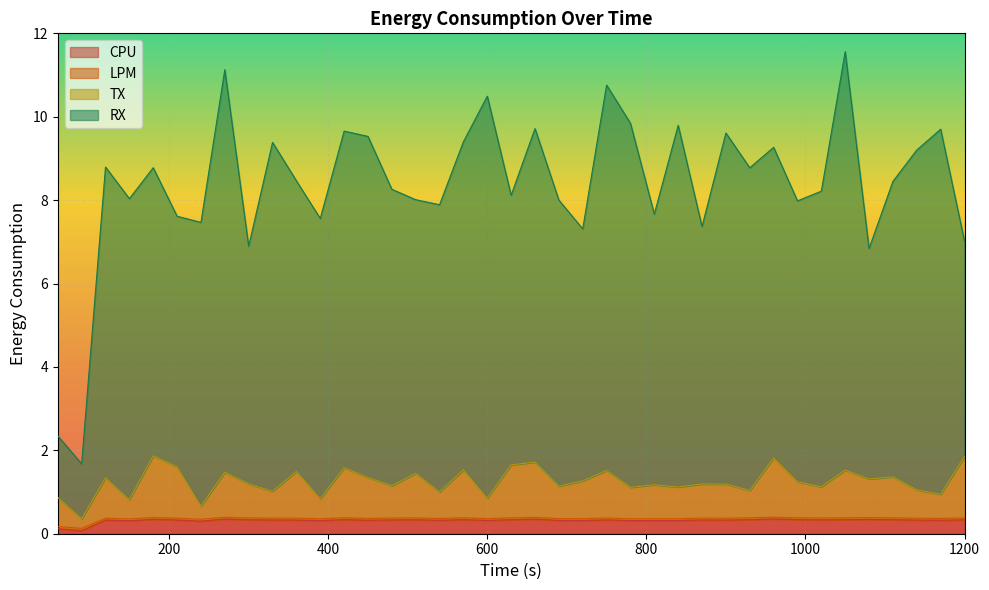

Is it true that RX equals 9.7 at 420?

True